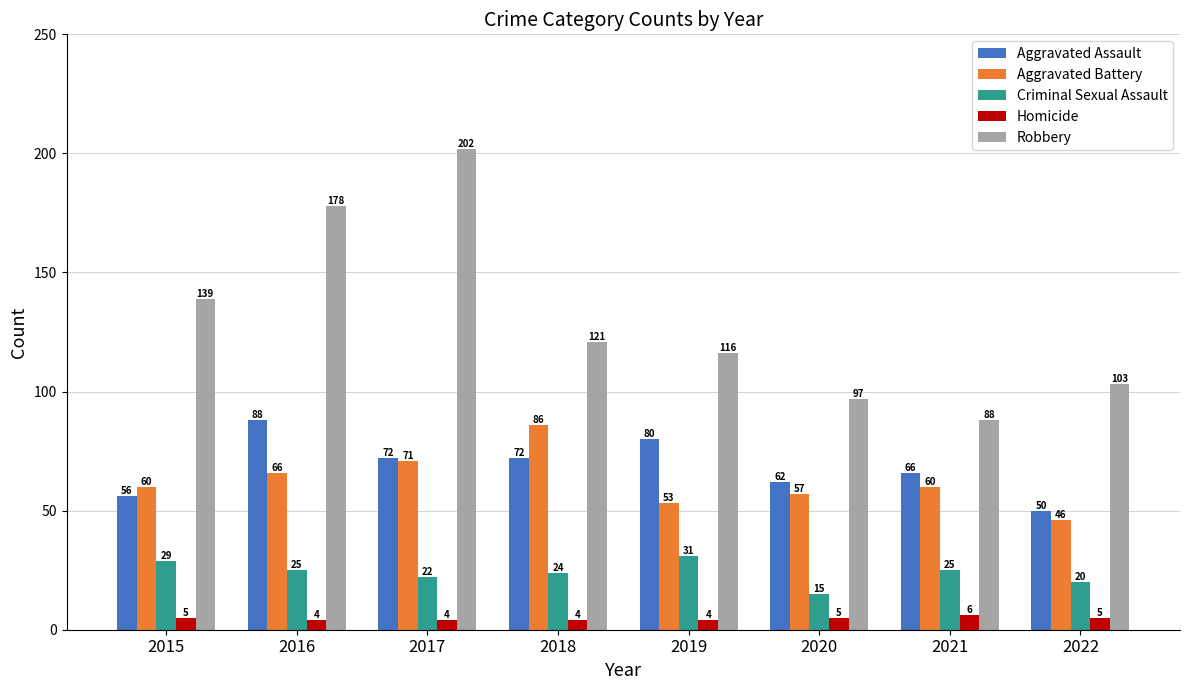

Which series has the largest range (max minus min)?

Robbery